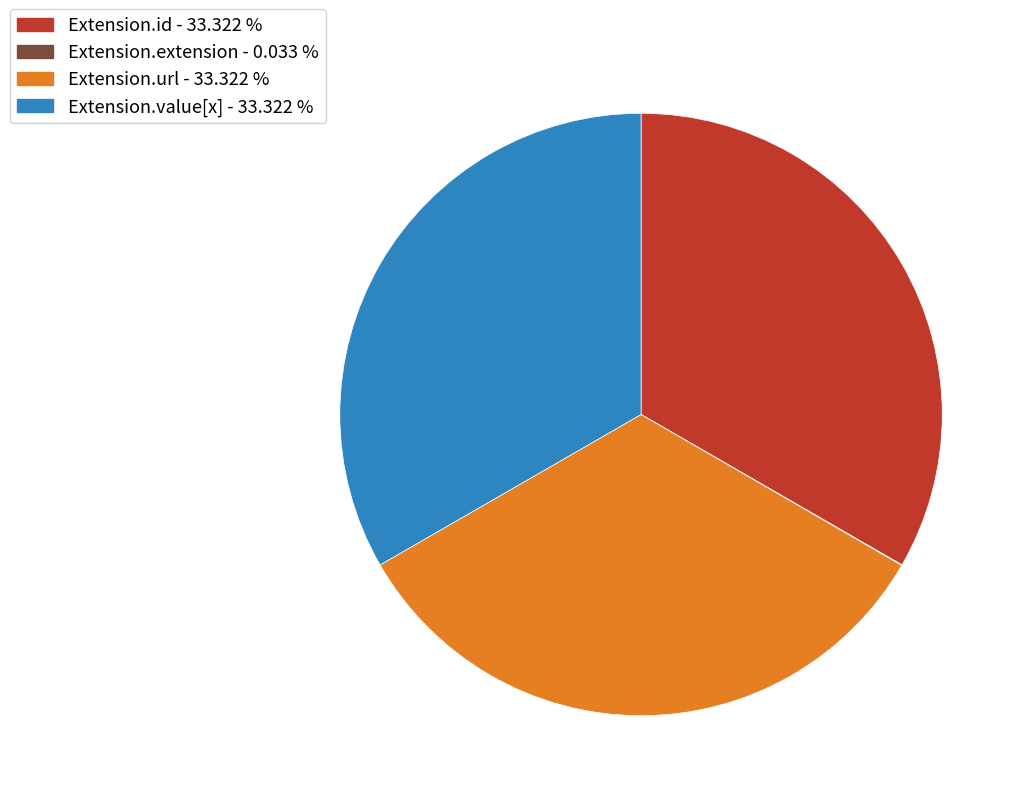

Does any single category account for the majority?

No